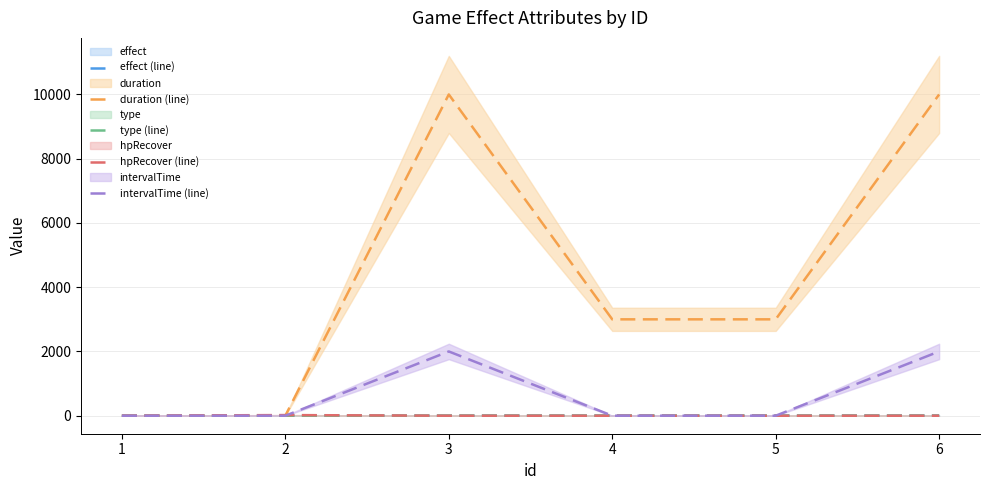

At which category is the sum across all series the highest?

6